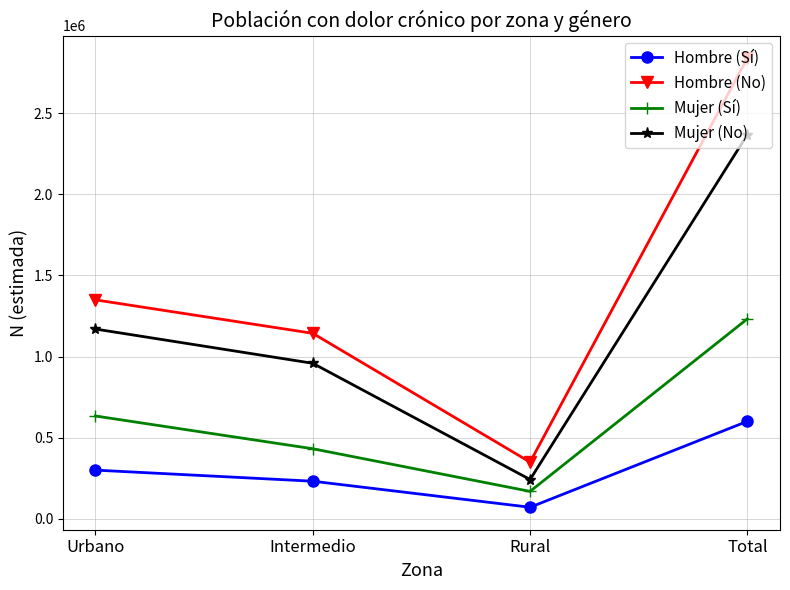

What are all the series names shown in the legend?

Hombre (Sí), Hombre (No), Mujer (Sí), Mujer (No)